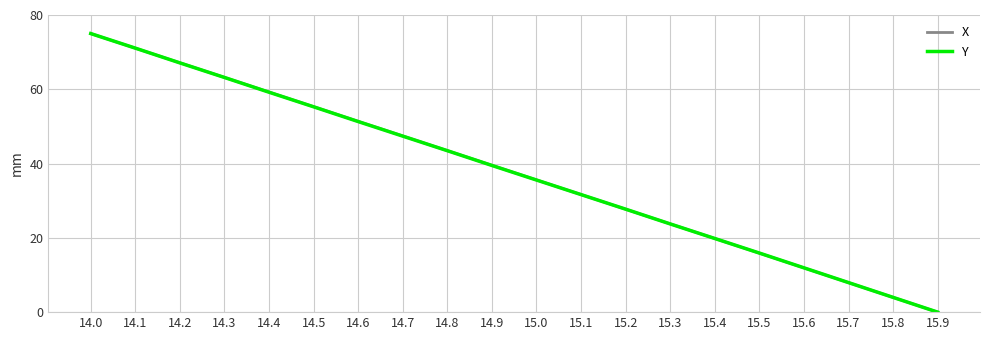

What is the difference between the maximum and minimum values in the Y series?

75.0